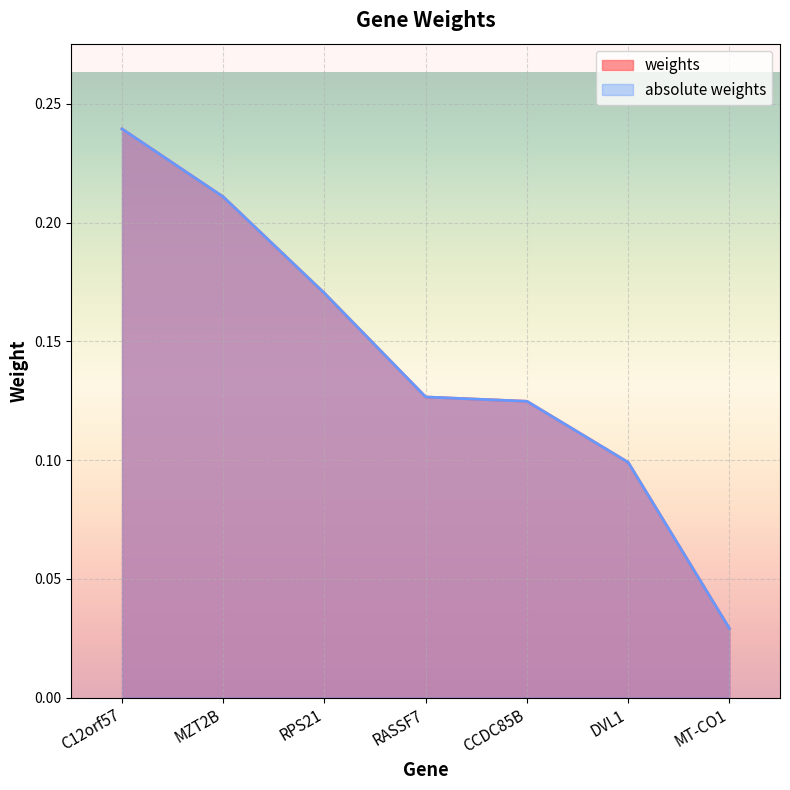

Rank the series at CCDC85B from lowest to highest value.

weights, absolute weights